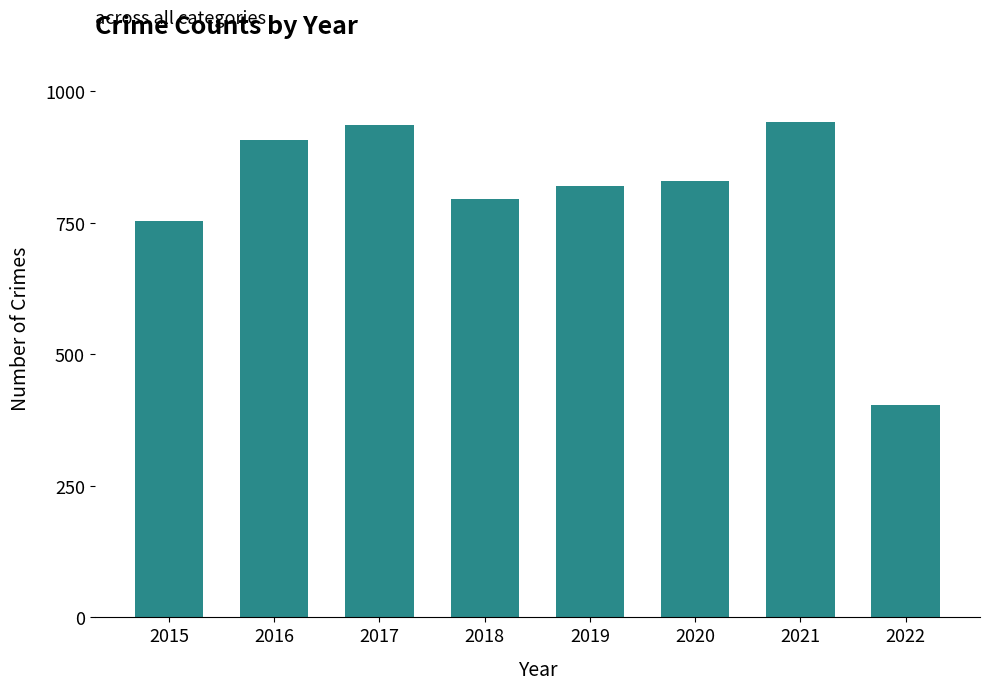

How many data points does each series have?

8